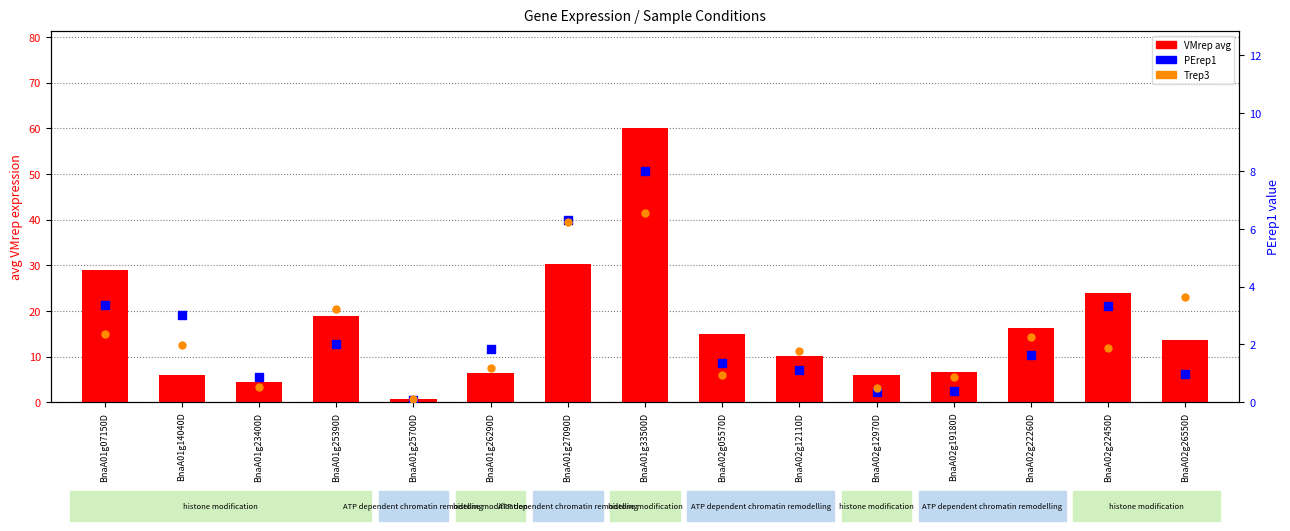

What is the total value across all series at BnaA01g27090D?

42.7